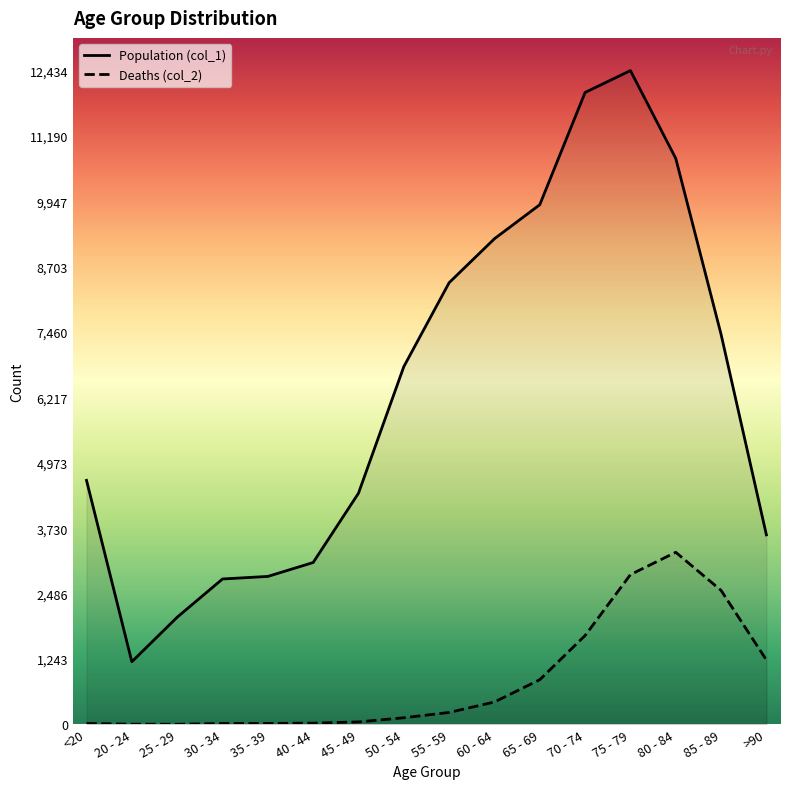

At which label is Deaths (col_2) closest to 1638?

70 - 74